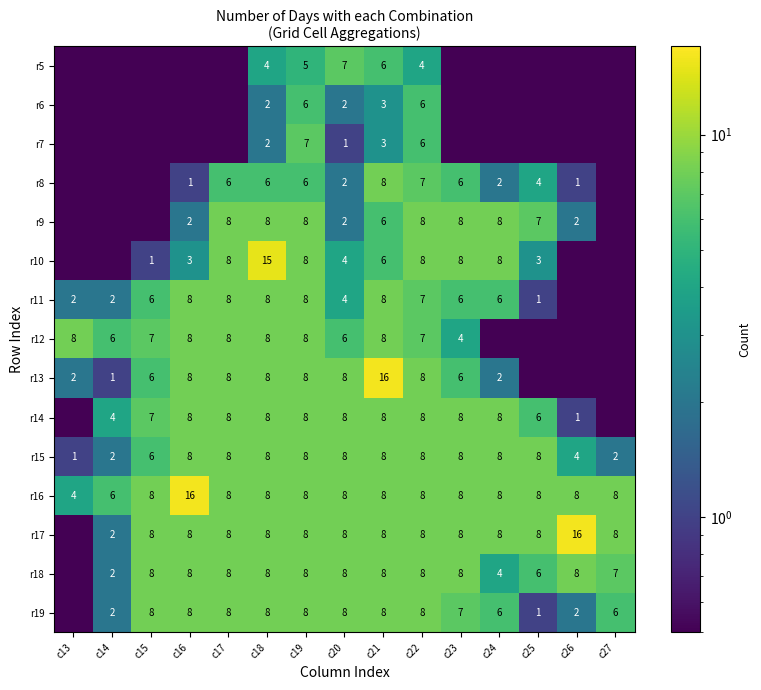

What is the lowest value of the r16 series?

4.0